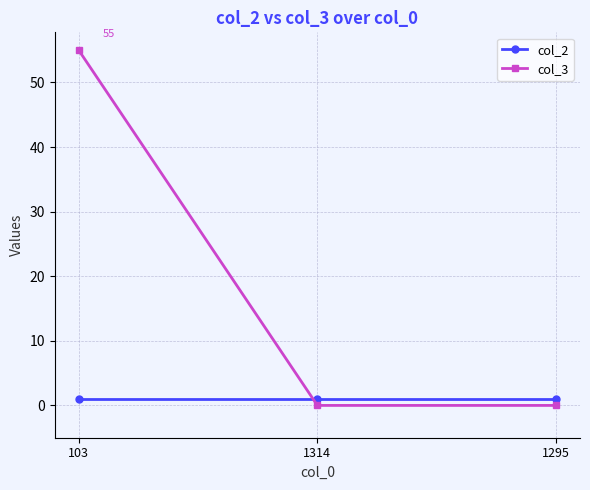

What is the highest value of the col_2 series?

1